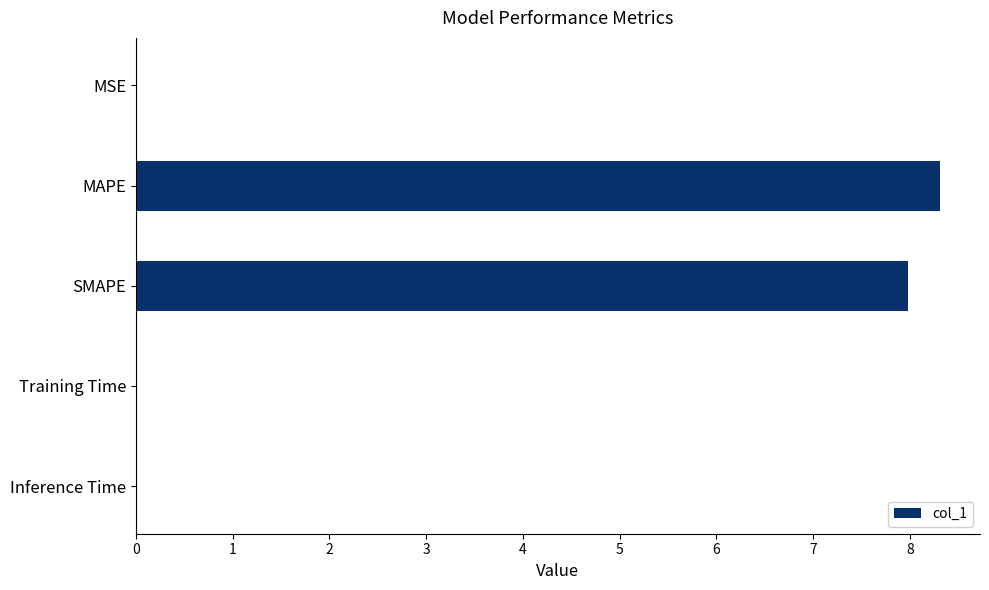

Which label corresponds to the largest value in the chart?

MAPE